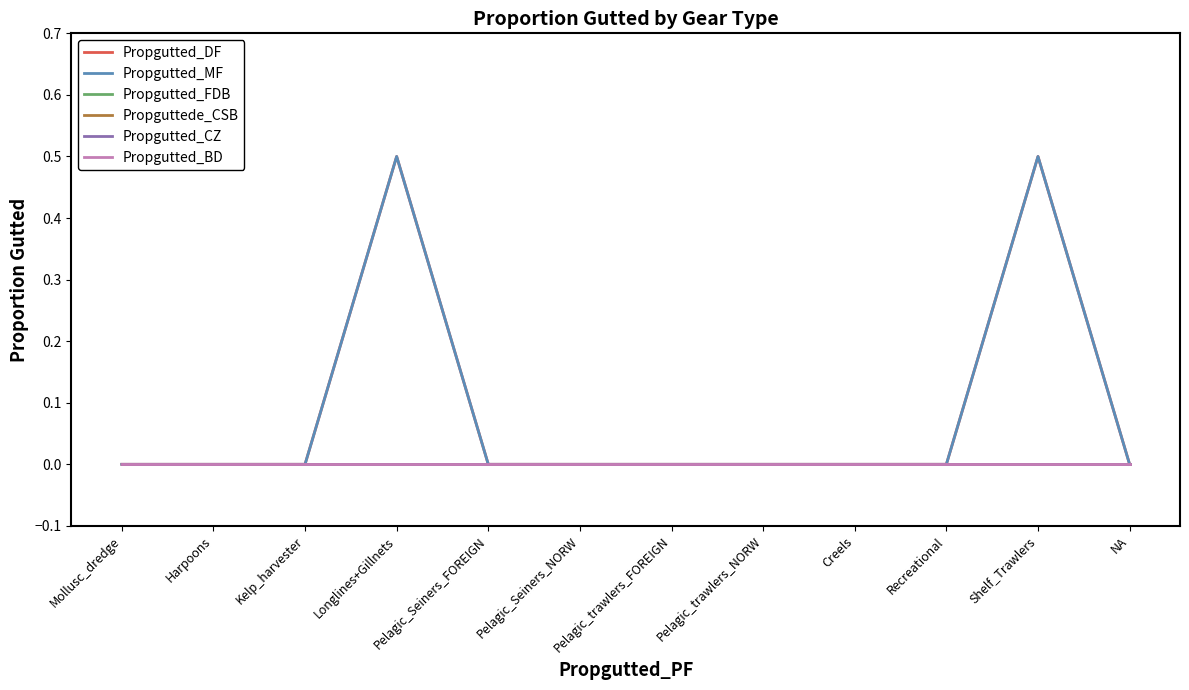

Where is the first local maximum for Propgutted_DF?

Longlines+Gillnets